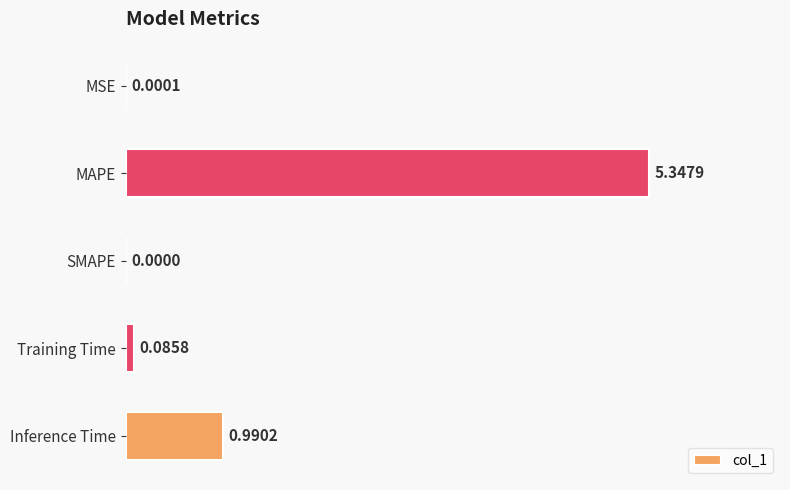

Where is the data nearest to the value 2?

Inference Time